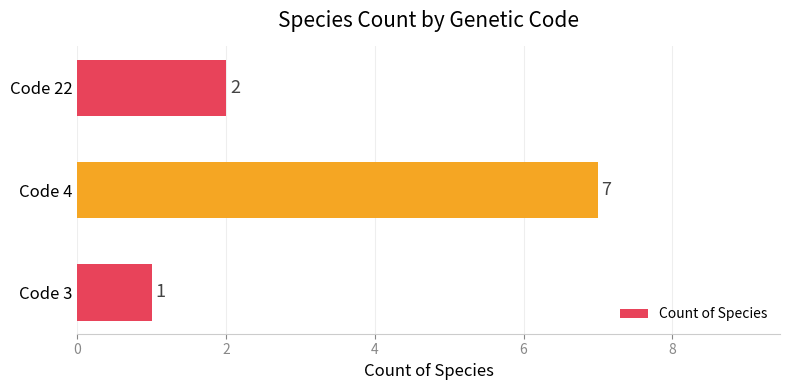

The chart shows a value of 4 at Code 4. True or false?

False